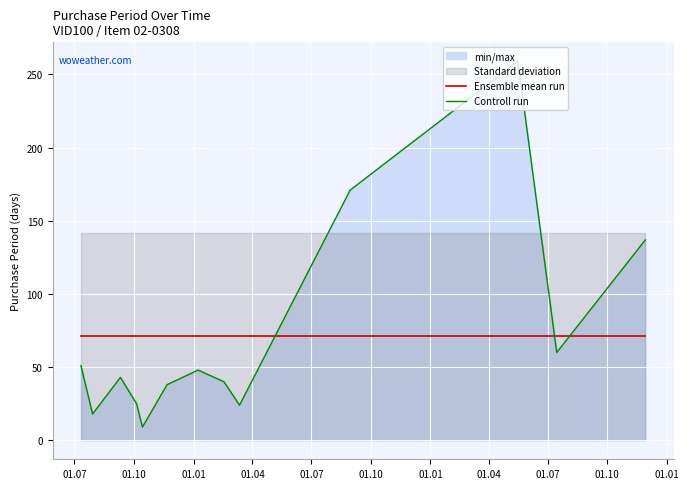

True or false: Ensemble mean run has more than 2 points higher than both neighbors.

False